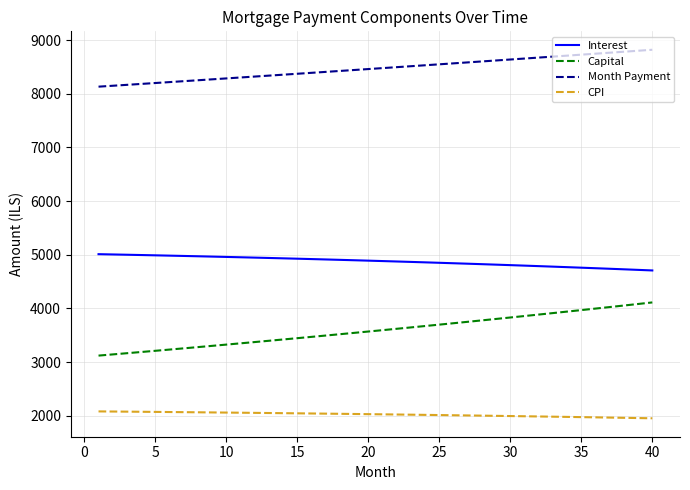

What are all the series names shown in the legend?

Interest, Capital, Month Payment, CPI